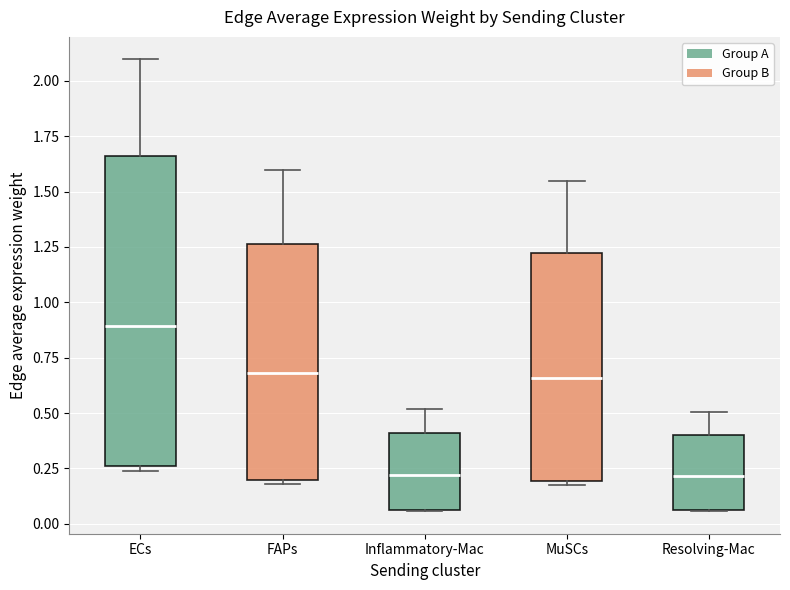

Reading left to right, transcribe this box plot: for each box, give where its median line is, the range the box spans, and where its two whiskers end, as read against the y-axis. The values are not printed on the chart, so give them approximately, as read against the axis.

ECs: median 0.90, box 0.25 to 1.65, whiskers 0.25 (just below the box's lower edge) to 2.10
FAPs: median 0.70, box 0.20 to 1.25, whiskers 0.20 (just below the box's lower edge) to 1.60
Inflammatory-Mac: median 0.20, box 0.05 to 0.40, whiskers 0.05 to 0.50
MuSCs: median 0.65, box 0.20 to 1.20, whiskers 0.15 to 1.55
Resolving-Mac: median 0.20, box 0.05 to 0.40, whiskers 0.05 to 0.50